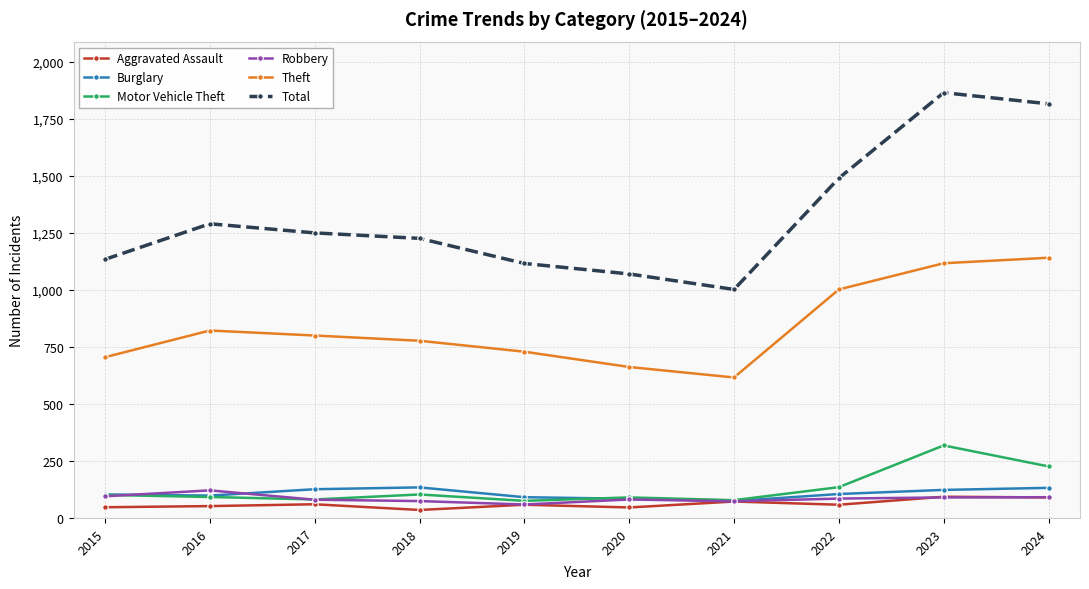

True or false: Robbery and Total intersect in this chart.

False